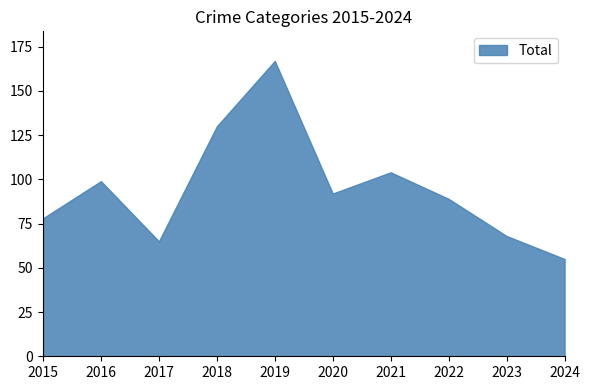

What is the change in value from 2023 to 2024?

-13